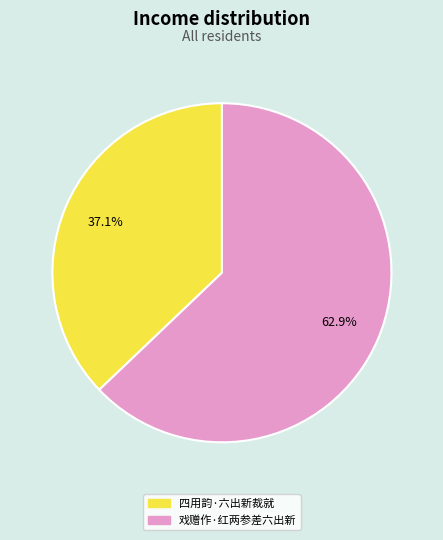

Which slice is the smallest?

四用韵·六出新裁就